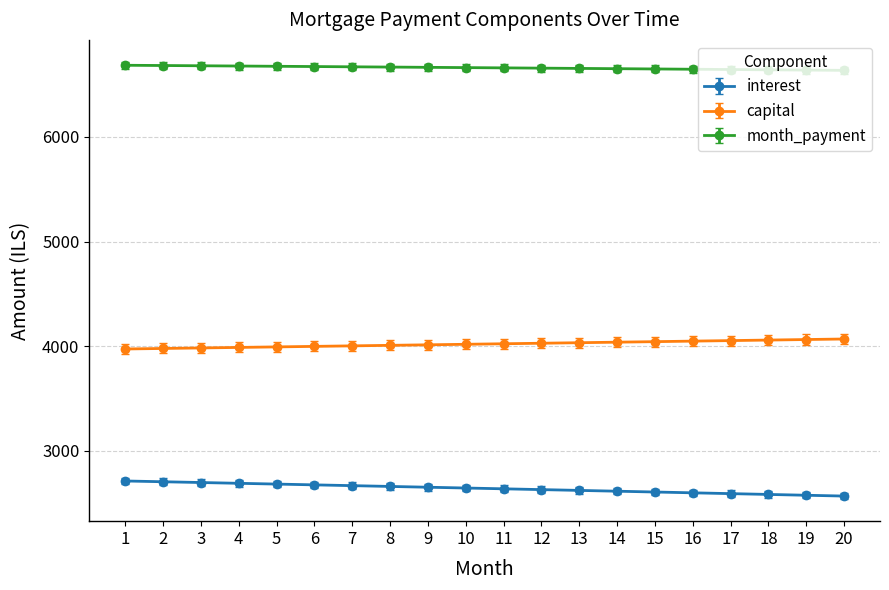

How many lines are shown in the chart?

3